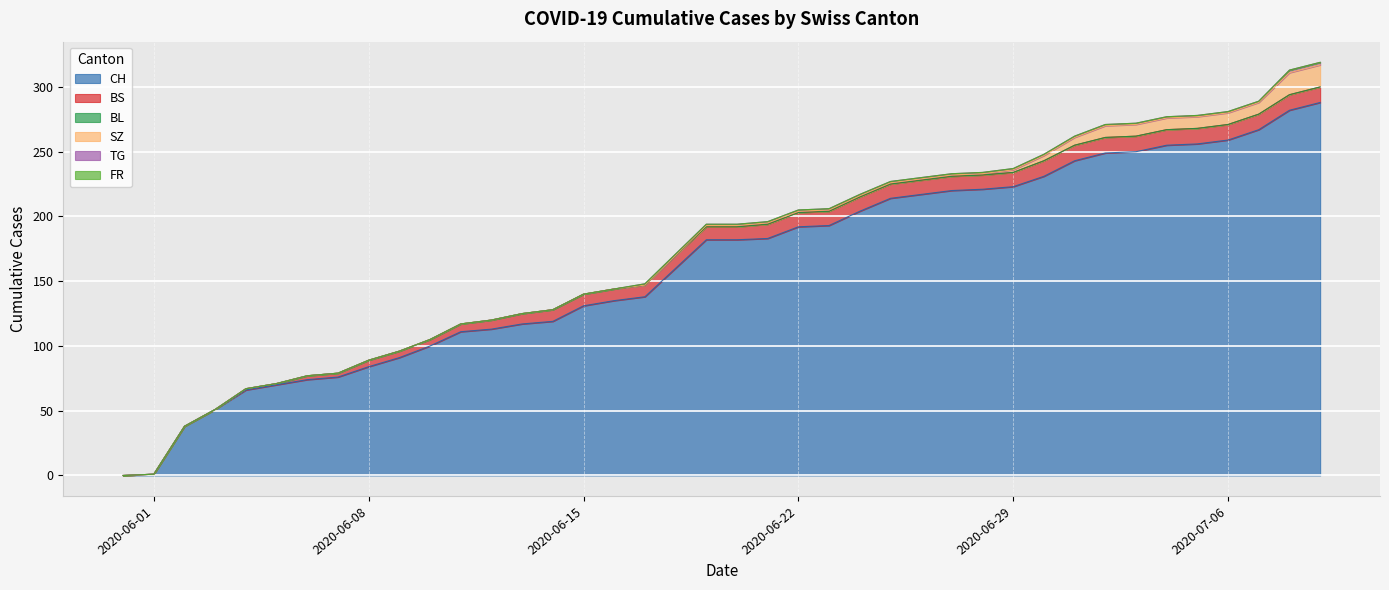

How many positive values does the BS series have?

36